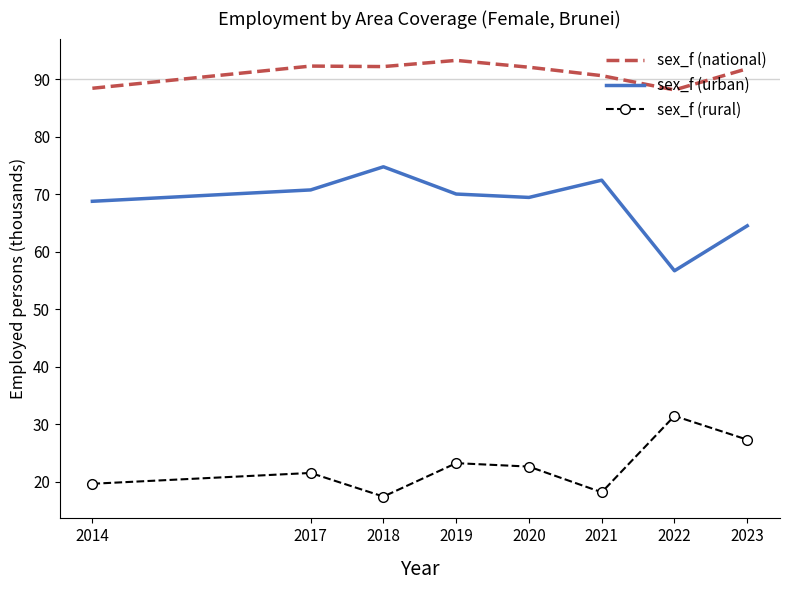

Where is sex_f (urban) nearest to the value 65?

2023